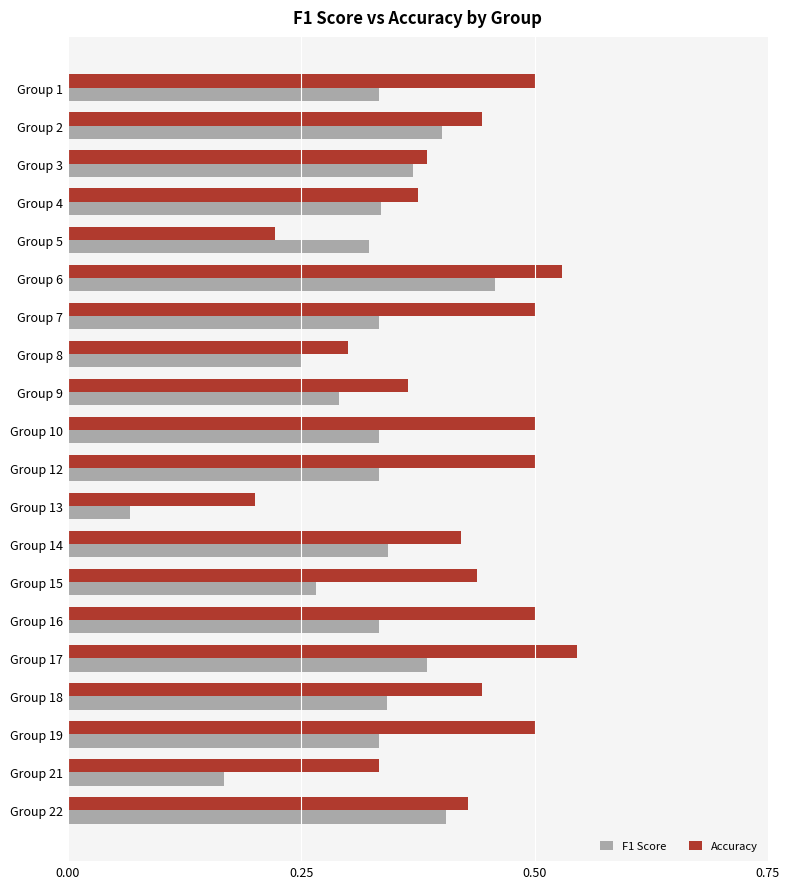

List the series in order of their peak value, highest first.

Accuracy, F1 Score